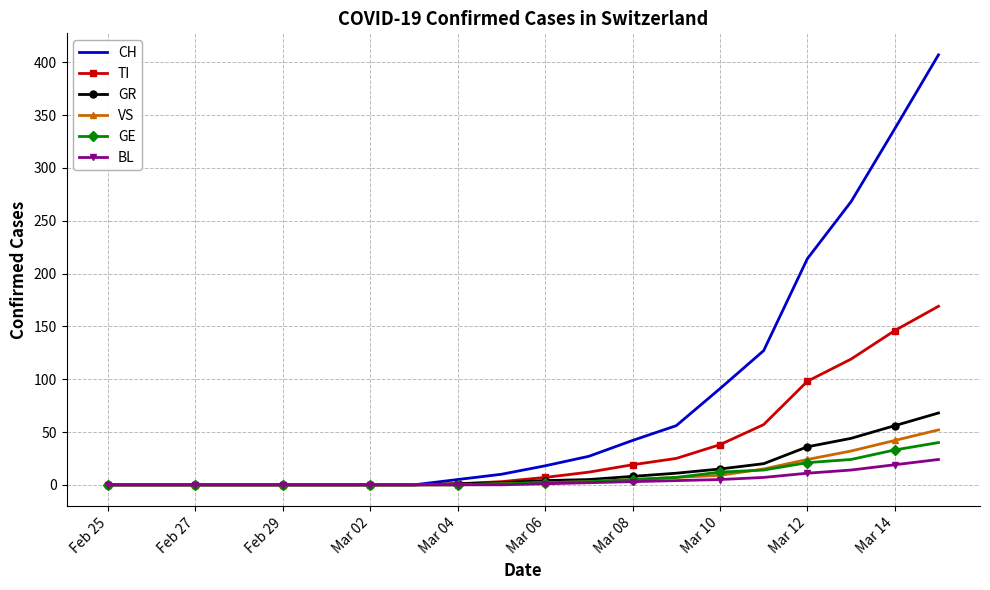

Which series has the largest range (max minus min)?

CH